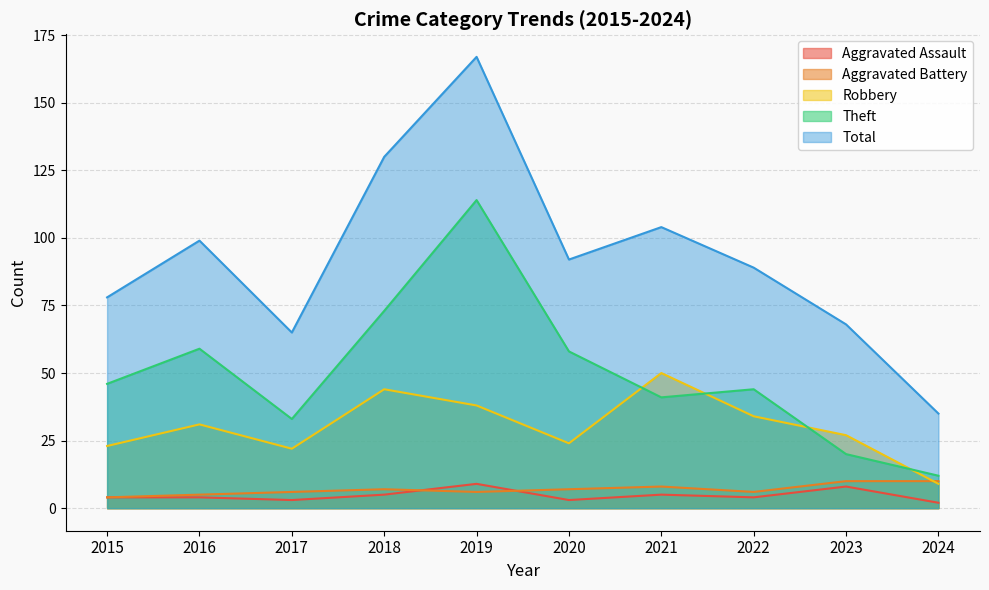

What is the difference between the highest and lowest values at 2022?

85